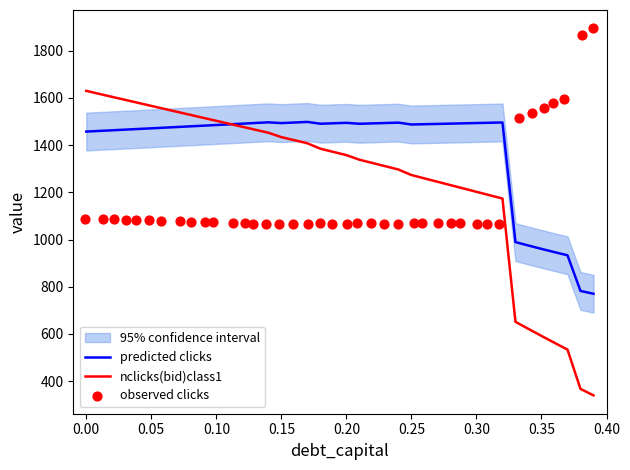

What is the maximum value for nclicks(bid)class1?

1629.7